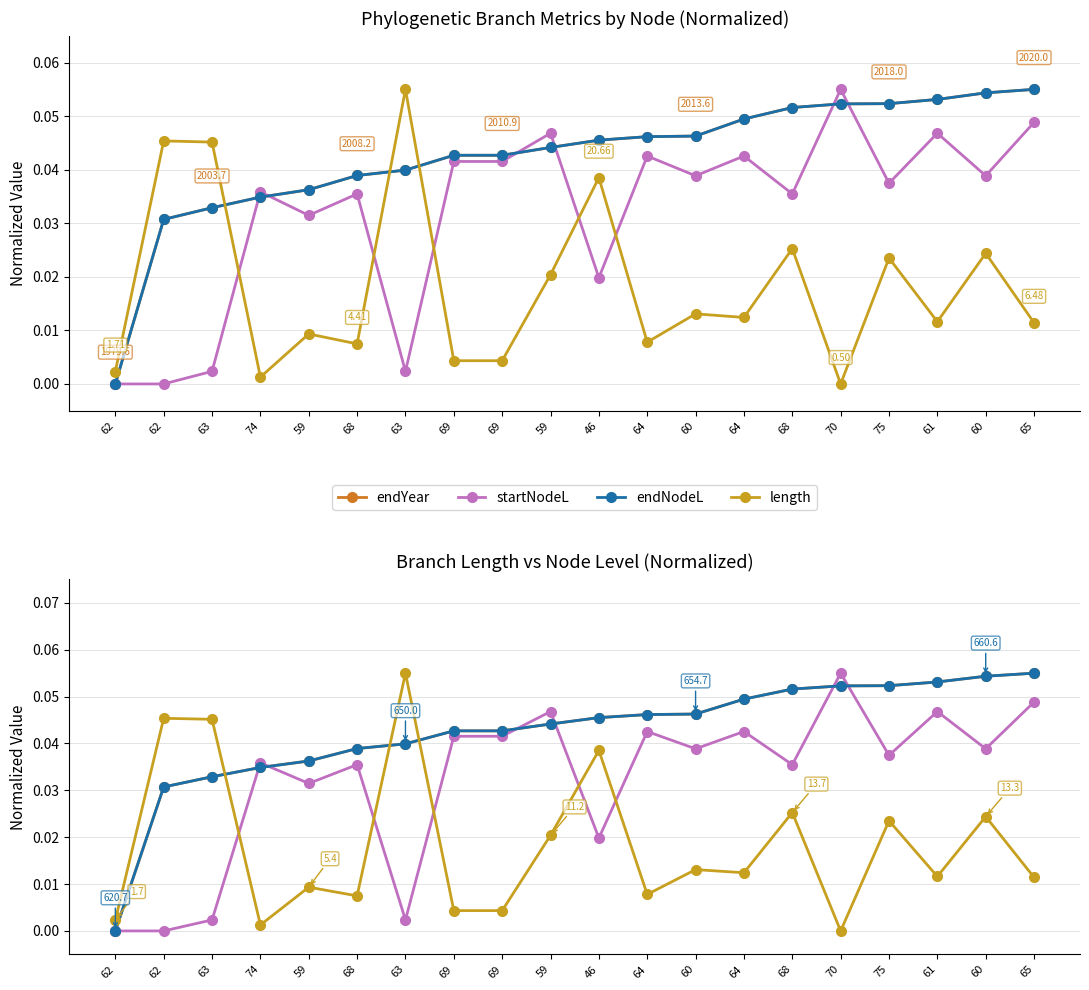

Is it true that length equals 0.0 at 62?

False